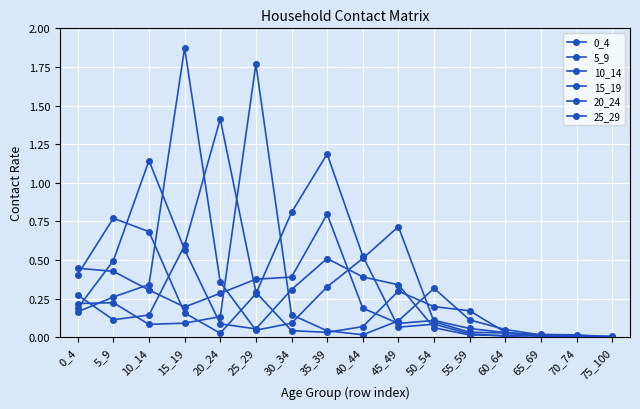

True or false: 0_4 has a value of 0.0 at 55_59.

False